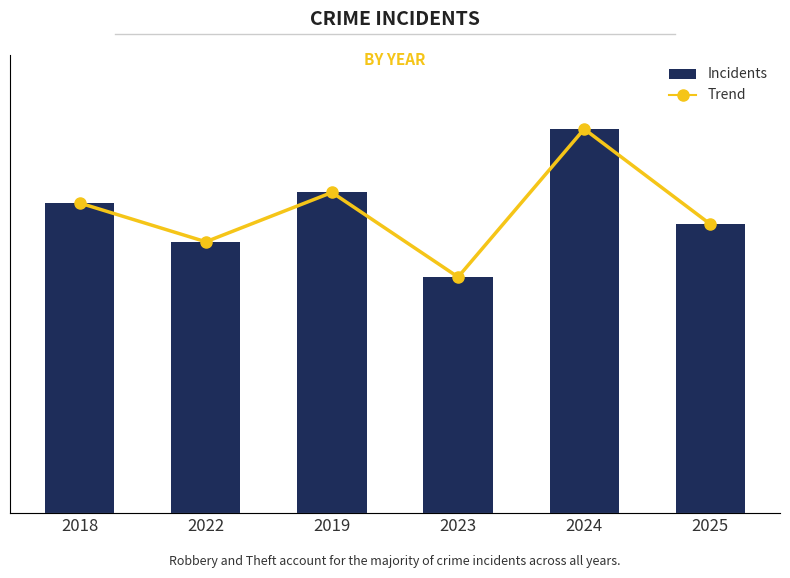

Which series has the largest range (max minus min)?

Incidents